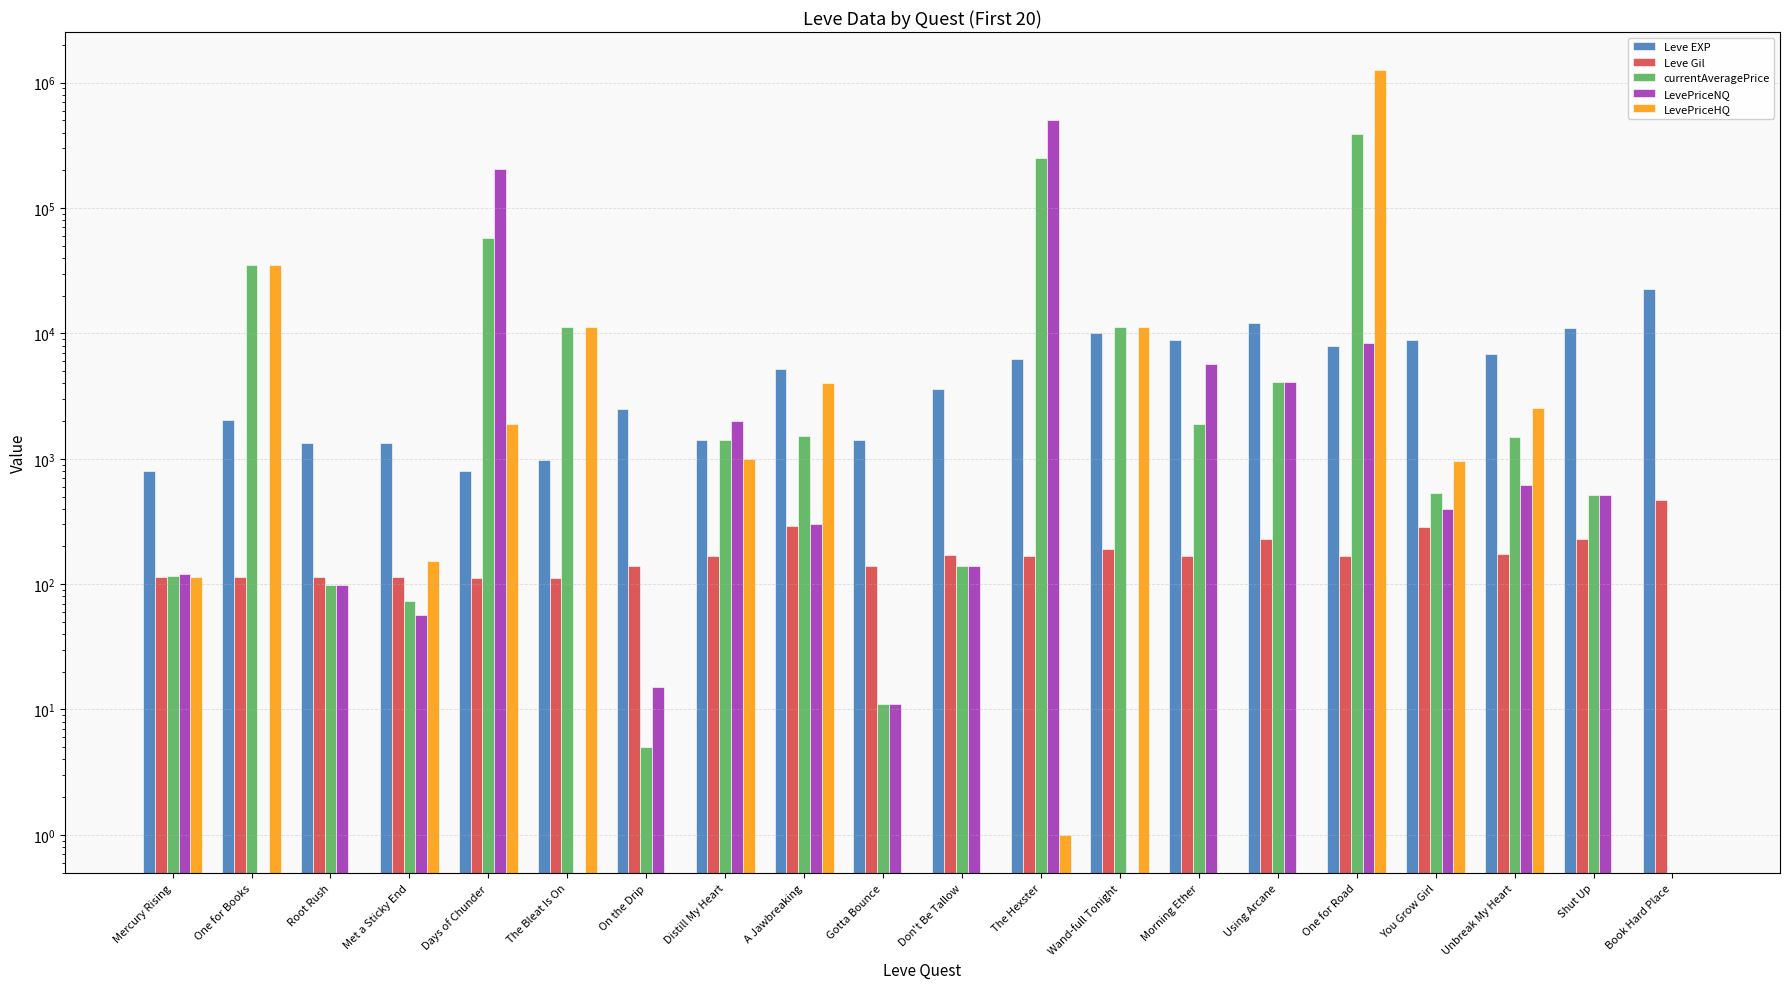

What is the highest value of the LevePriceHQ series?

1256704